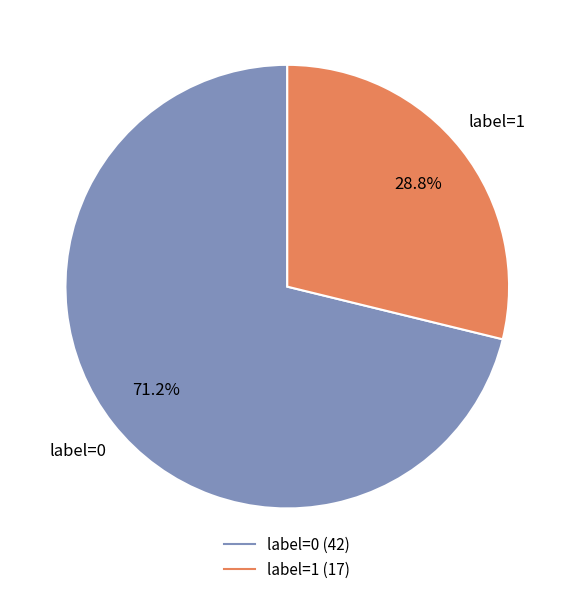

How many segments does this pie chart have?

2